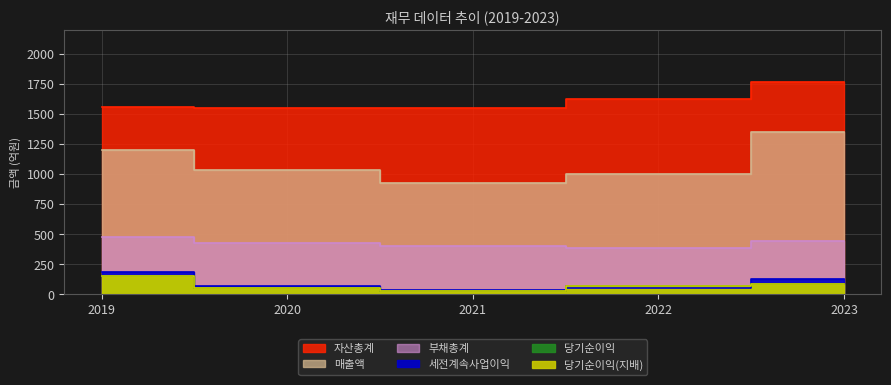

At which label is 당기순이익(지배) closest to 90?

2023